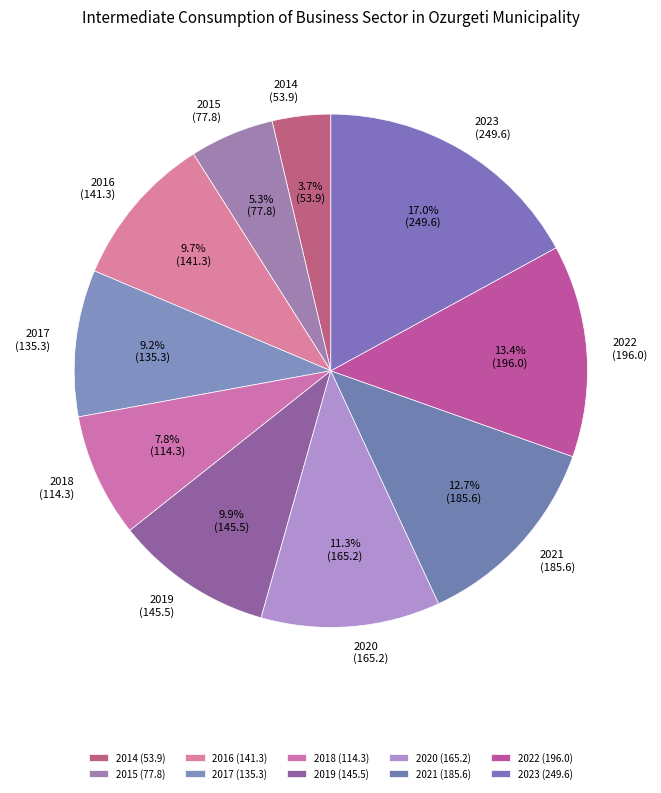

Which category has the biggest portion of the pie?

2023